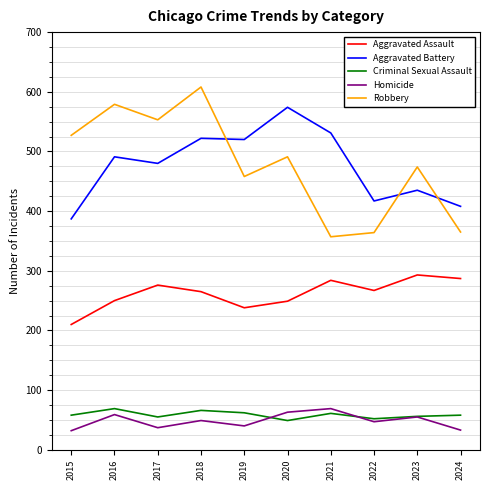

How many series are shown in this chart?

5